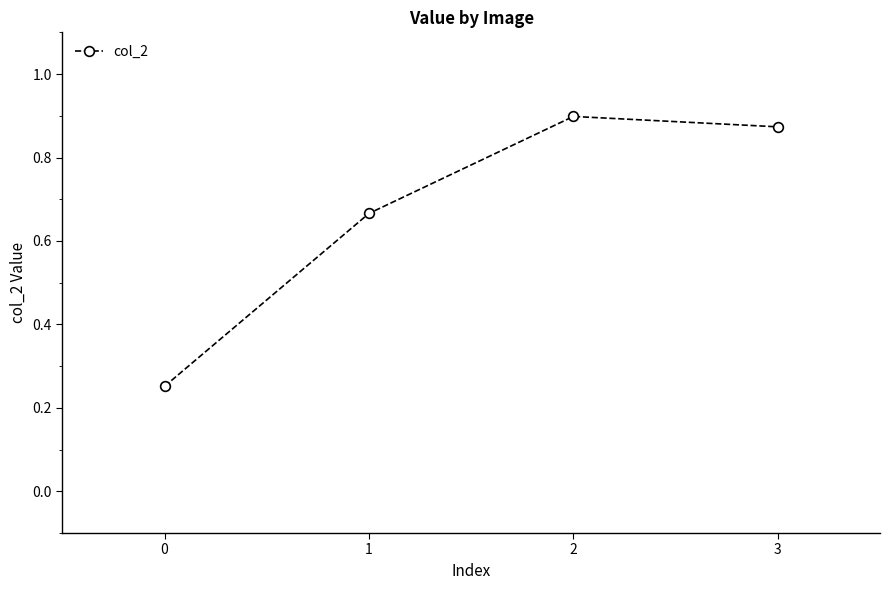

List the labels in order of value, largest first.

2, 3, 1, 0